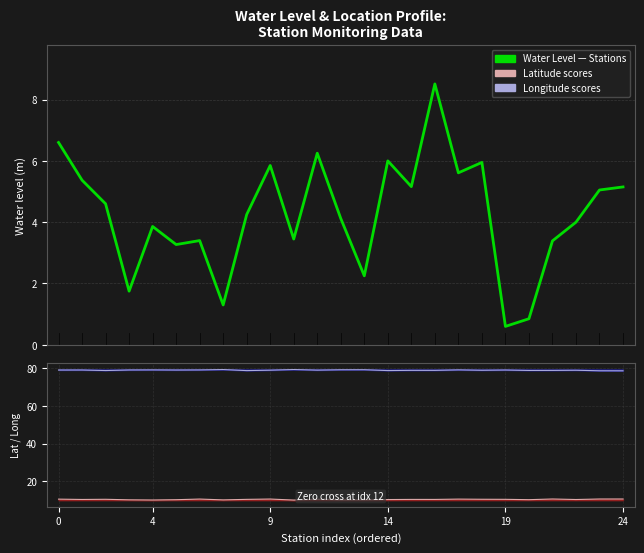

At which label does long (line) reach its peak?

10